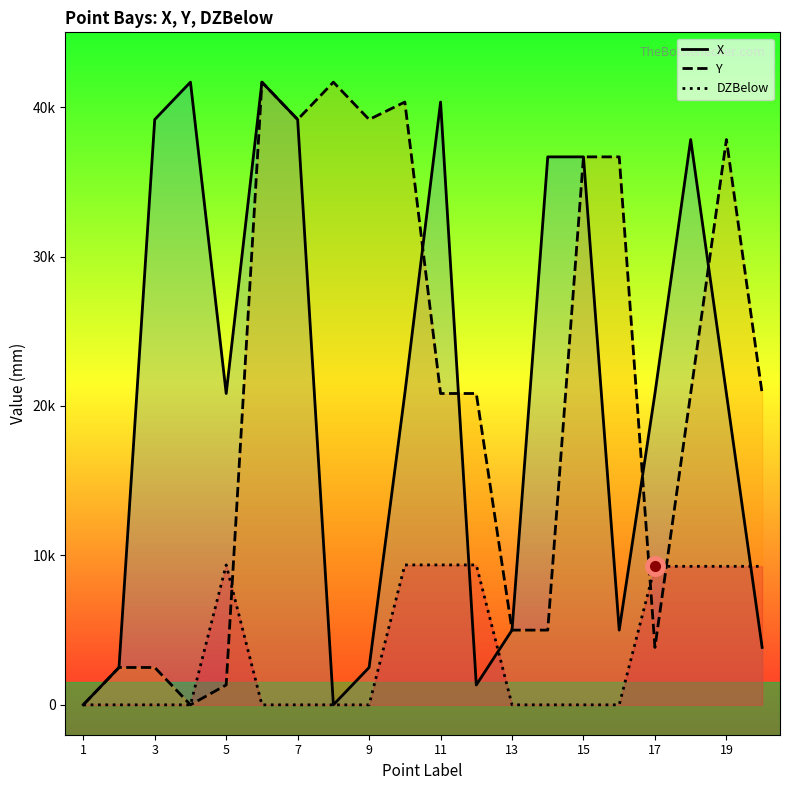

Reading left to right, list all the values displayed in this chart.

X: 0.0	2500.0	39166.7	41666.7	20833.3	41666.7	39166.7	0.0	2500.0	20833.3	40336.9	1329.8	5000.0	36666.7	36666.7	5000.0	20833.3	37825.2	20833.3	3841.5
Y: 0.0	2500.0	2500.0	0.0	1329.8	41666.7	39166.7	41666.7	39166.7	40336.9	20833.3	20833.3	5000.0	5000.0	36666.7	36666.7	3841.5	20833.3	37825.2	20833.3
DZBelow: 0.0	0.0	0.0	0.0	9361.7	0.0	0.0	0.0	0.0	9361.7	9361.7	9361.7	0.0	0.0	0.0	0.0	9268.3	9268.3	9268.3	9268.3